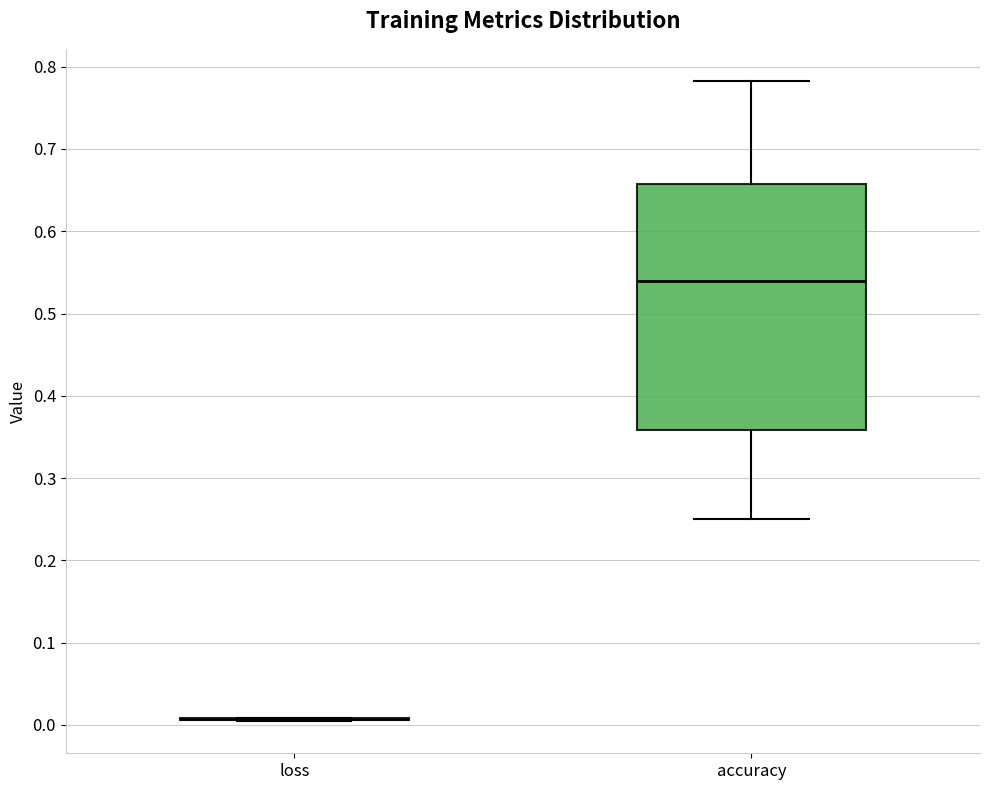

Reading left to right, read every box against the y-axis: the position of its median line, the range the box covers, and the ends of its whiskers. The values are not printed on the chart, so give them approximately, as read against the axis.

loss: box collapsed to a line at 0.01, whiskers 0.00 to 0.01
accuracy: median 0.54, box 0.36 to 0.66, whiskers 0.25 to 0.78